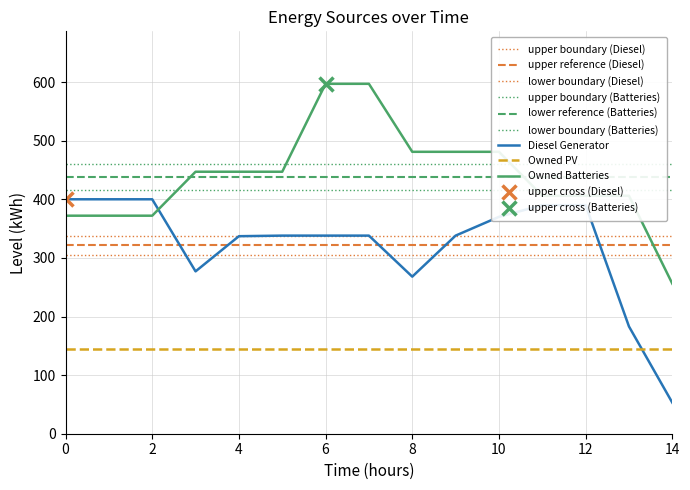

Reading right to left, list all the values displayed in this chart.

Diesel Generator: 53	183	390	390	370	338	268	338	338	338	337	277	400	400	400
Owned Batteries: 256	406	406	406	481	481	481	597	597	447	447	447	372	372	372